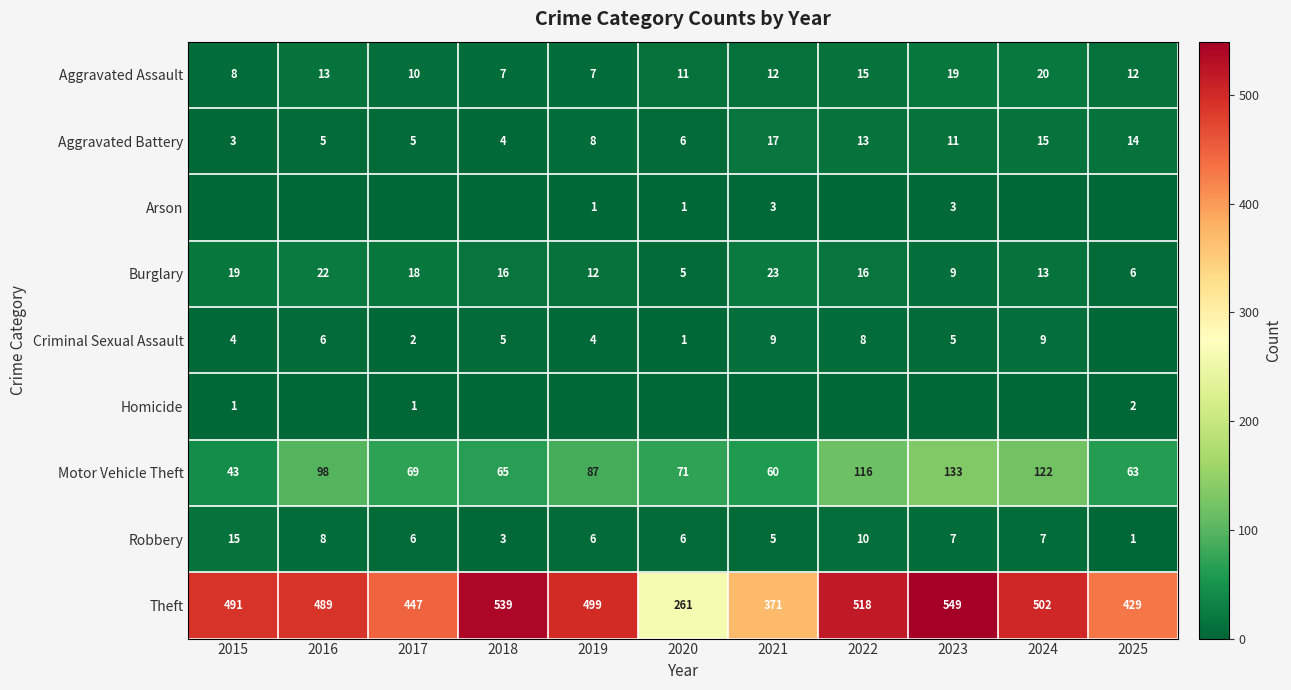

Is it true that Aggravated Battery equals 7 at 2022?

False